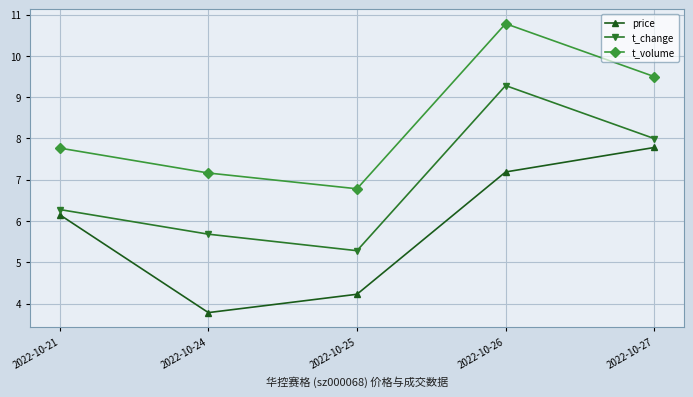

Is the value of price at 2022-10-21 greater than the value of t_change at 2022-10-25?

Yes